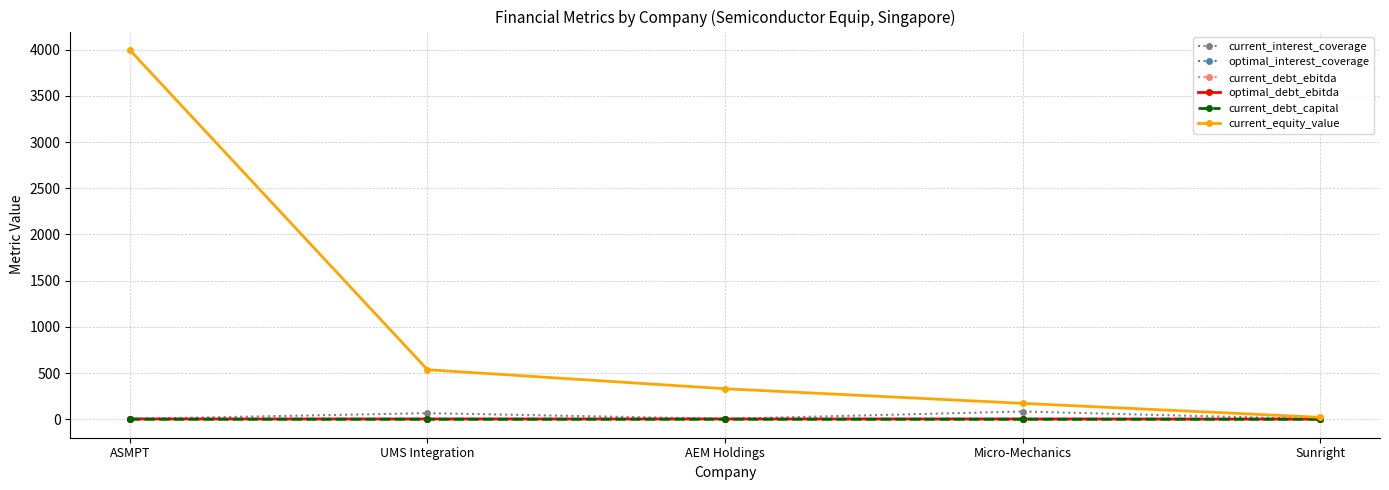

What is the label of the 1st point from the left?

ASMPT